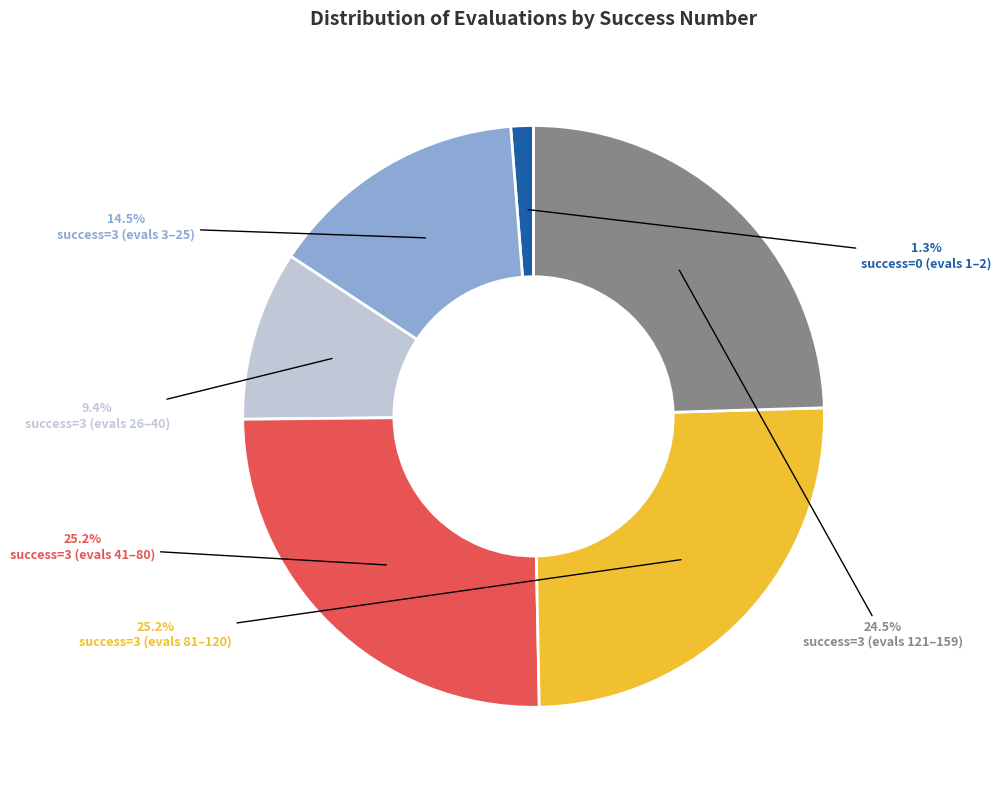

Is there any slice that represents more than half of the pie?

No